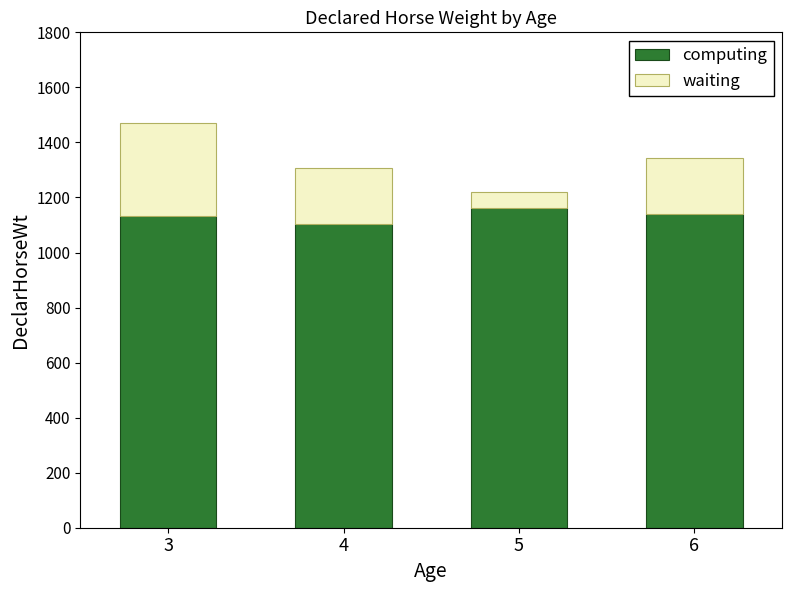

How many distinct data groups are displayed?

2